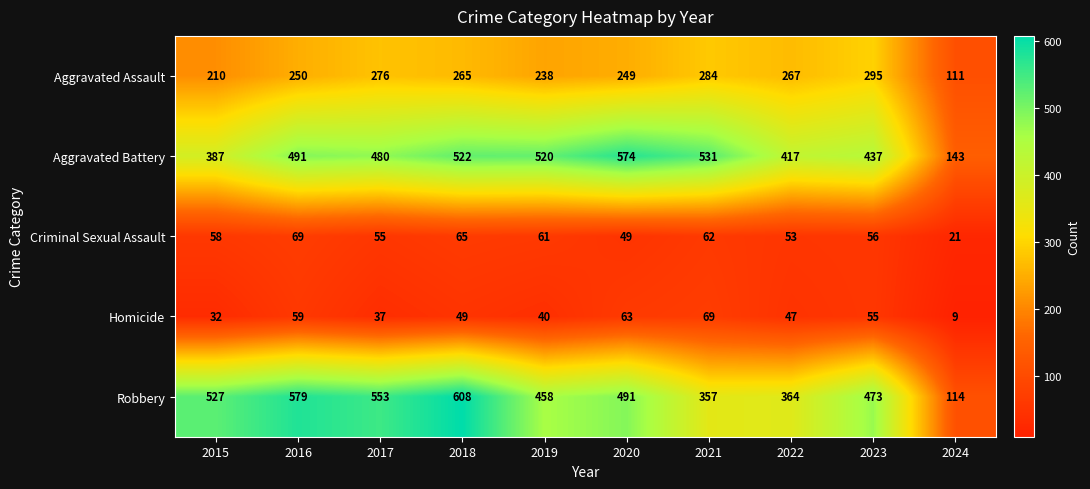

The value of Homicide at 2019 is 53. True or false?

False